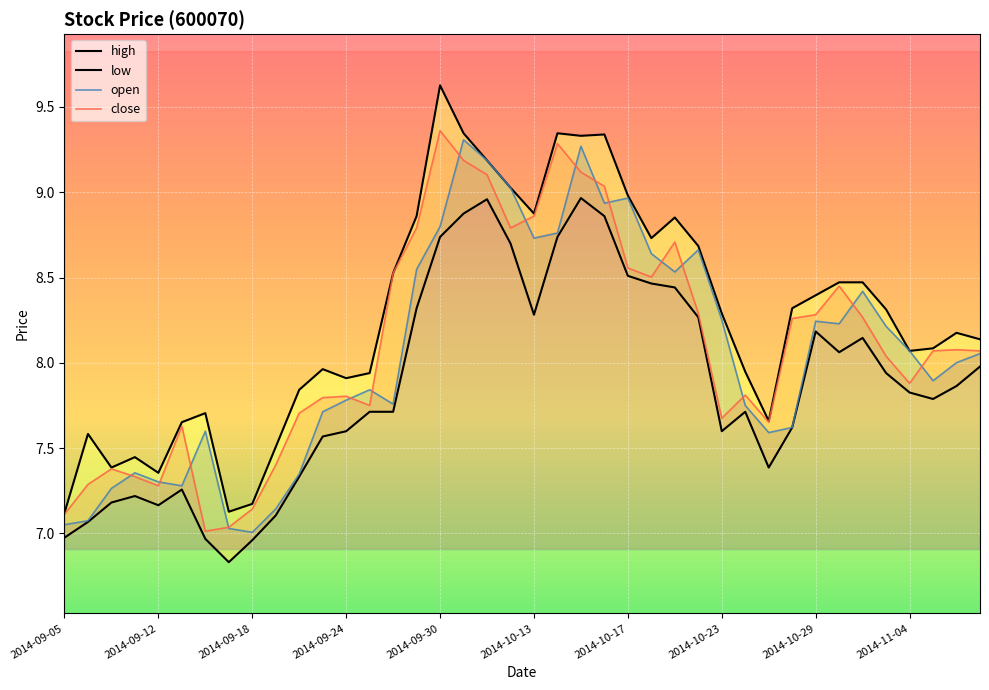

What is the label of the 40th point from the right?

2014-09-05